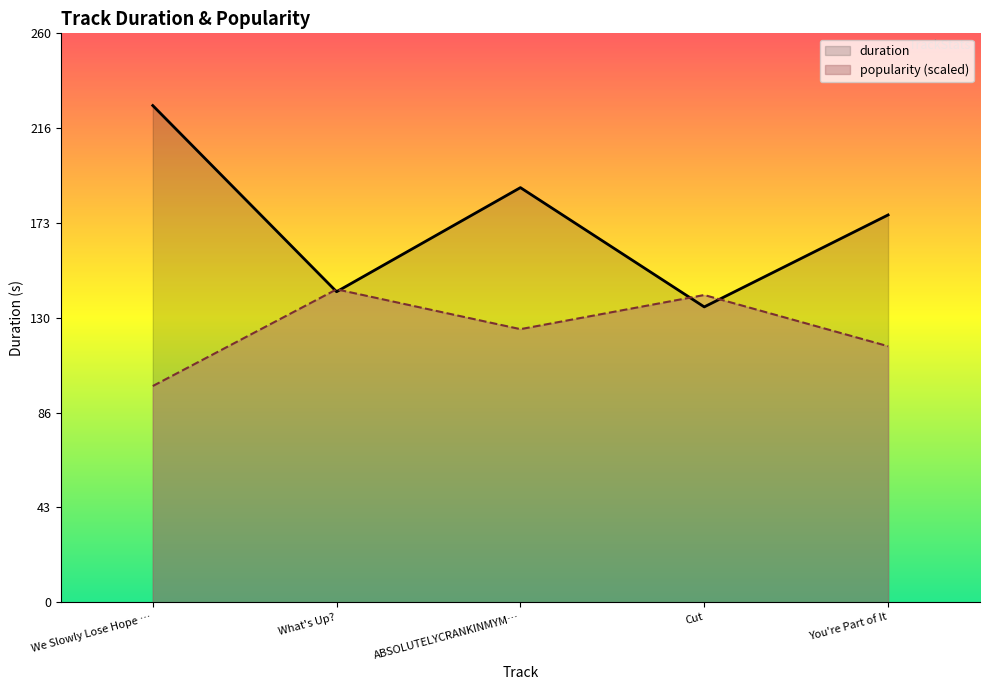

What is the sum of all duration values?

870.4